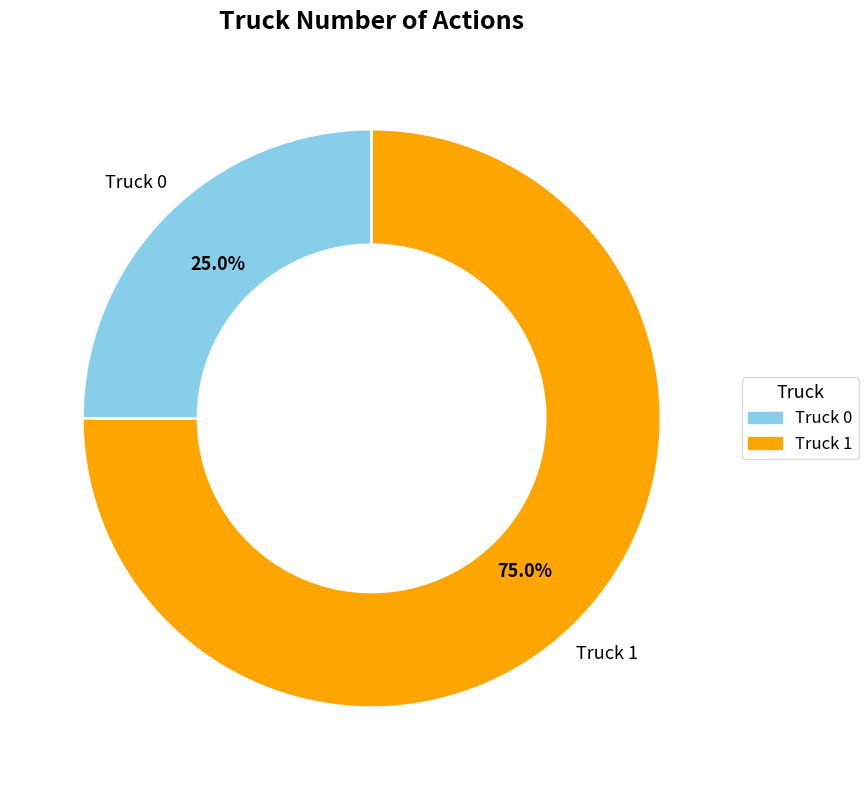

To the nearest percent, what portion does Truck 1 represent?

75%